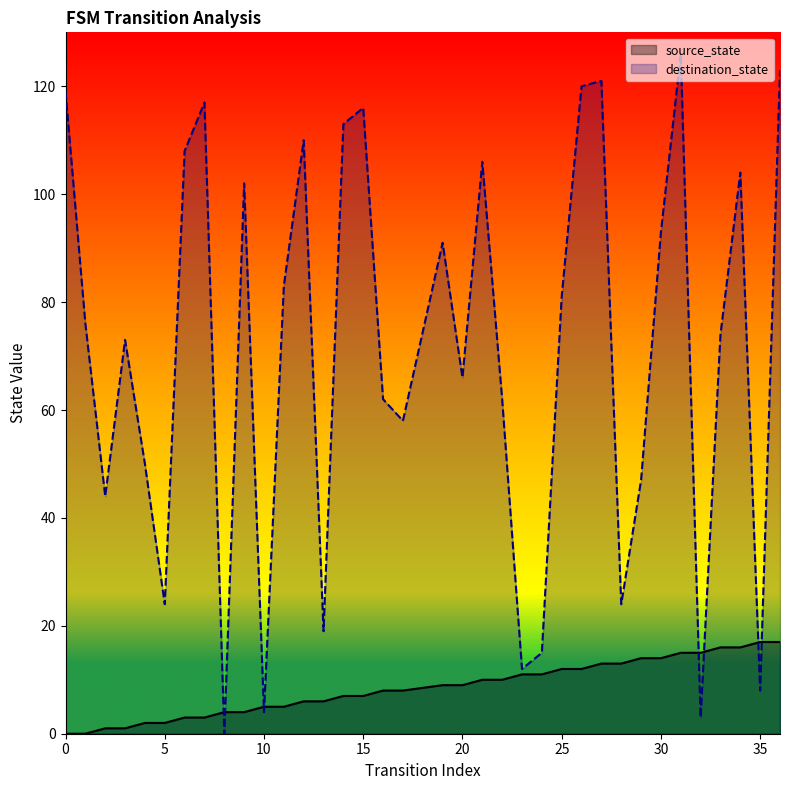

How many values in source_state are above zero?

34